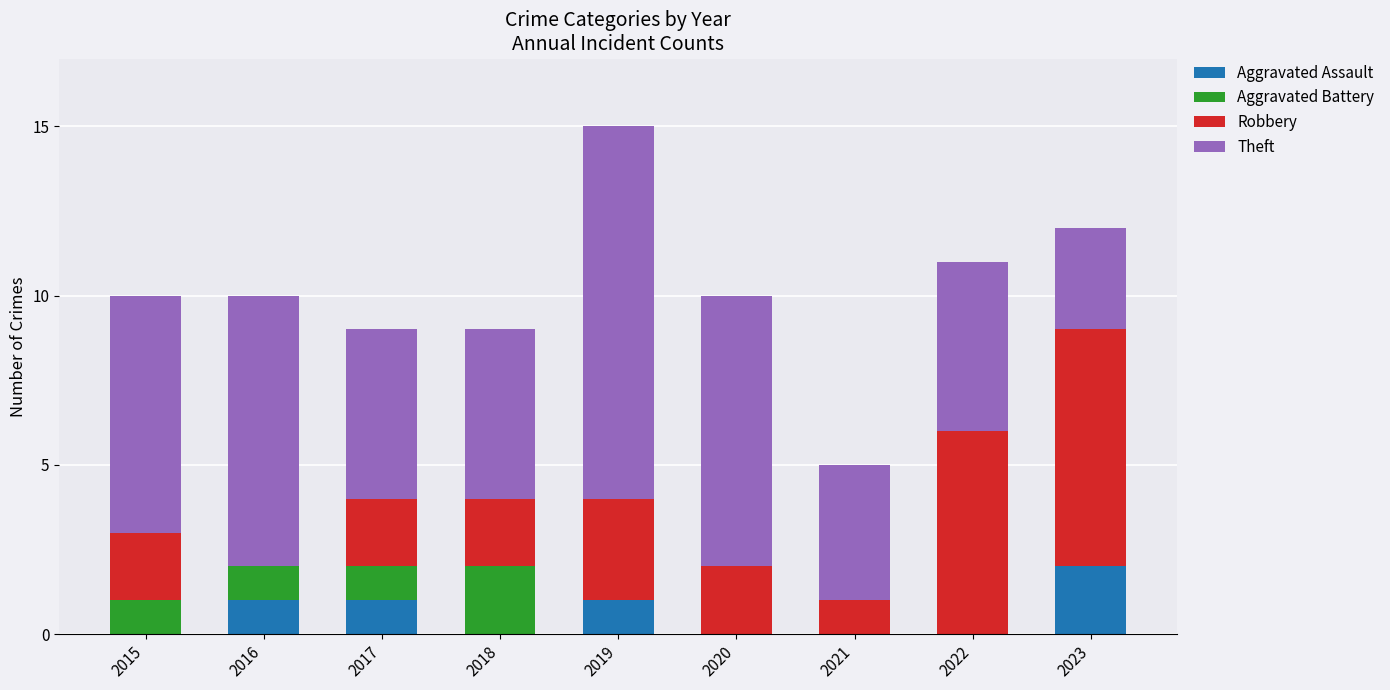

Is it true that Aggravated Assault equals 2 at 2019?

False